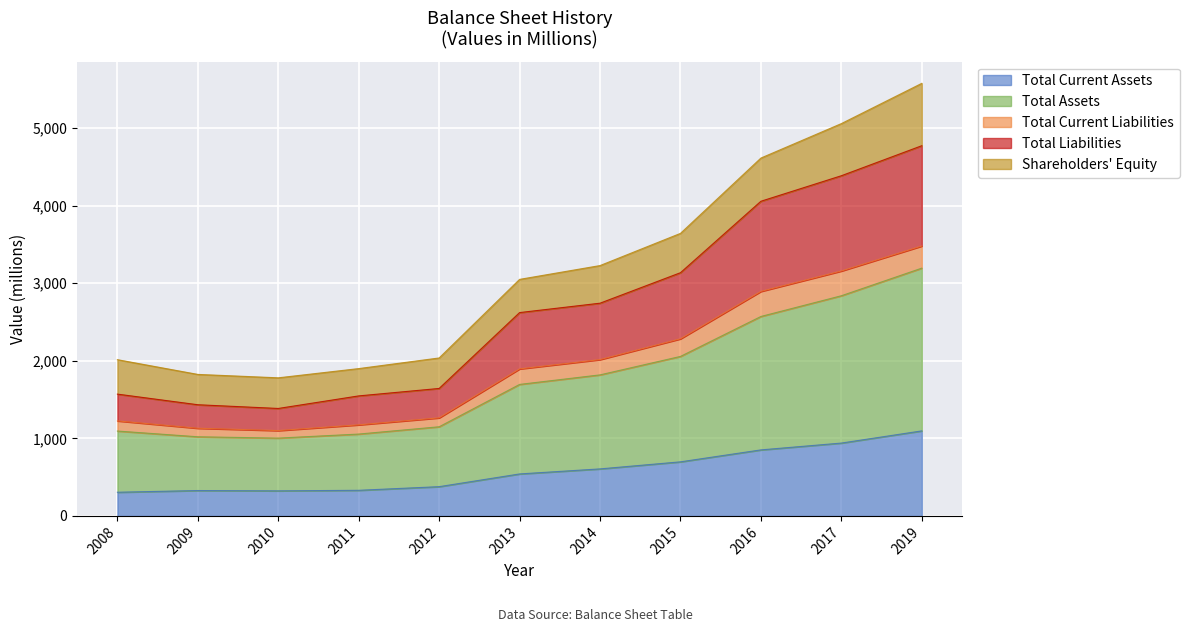

Is it true that Total Current Assets equals 196 at 2015?

False